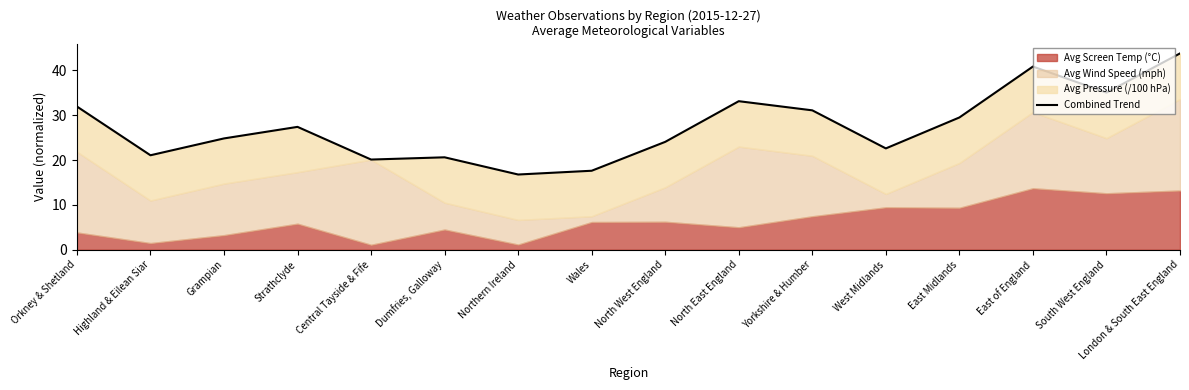

Where is the first local minimum?

Highland & Eilean Siar